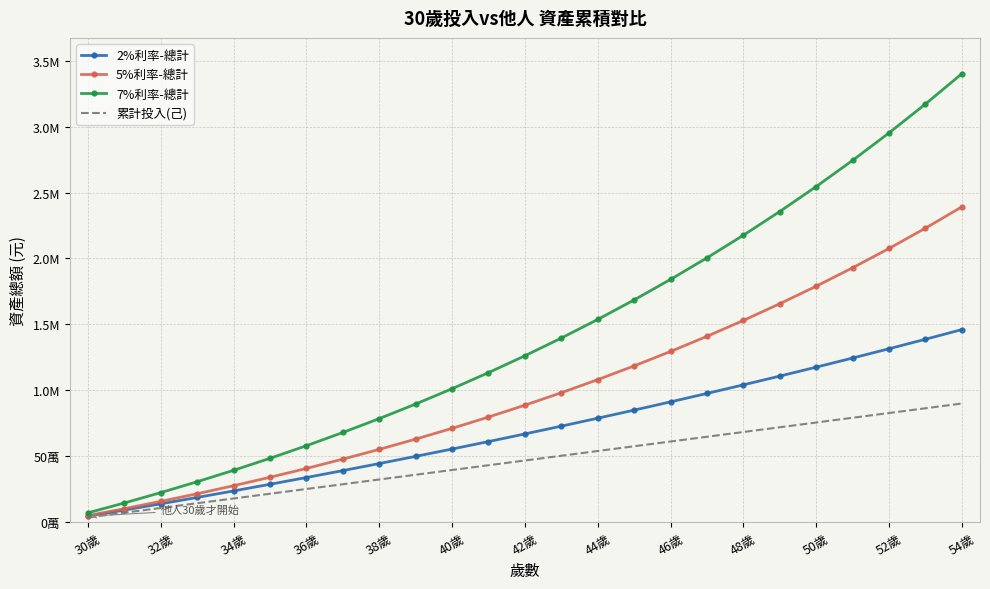

Which series has the largest total across all categories?

7%利率-總計